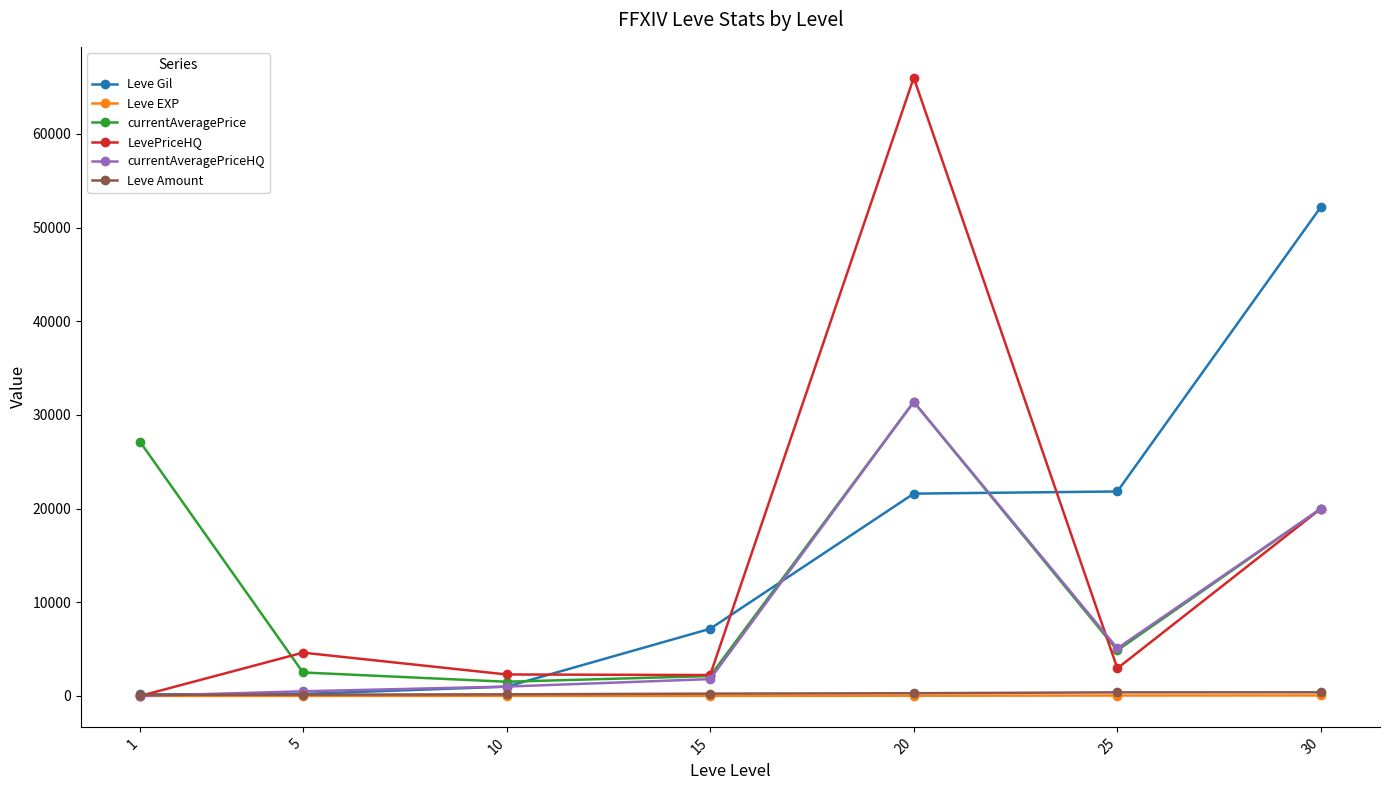

Which series has the widest spread of values?

LevePriceHQ